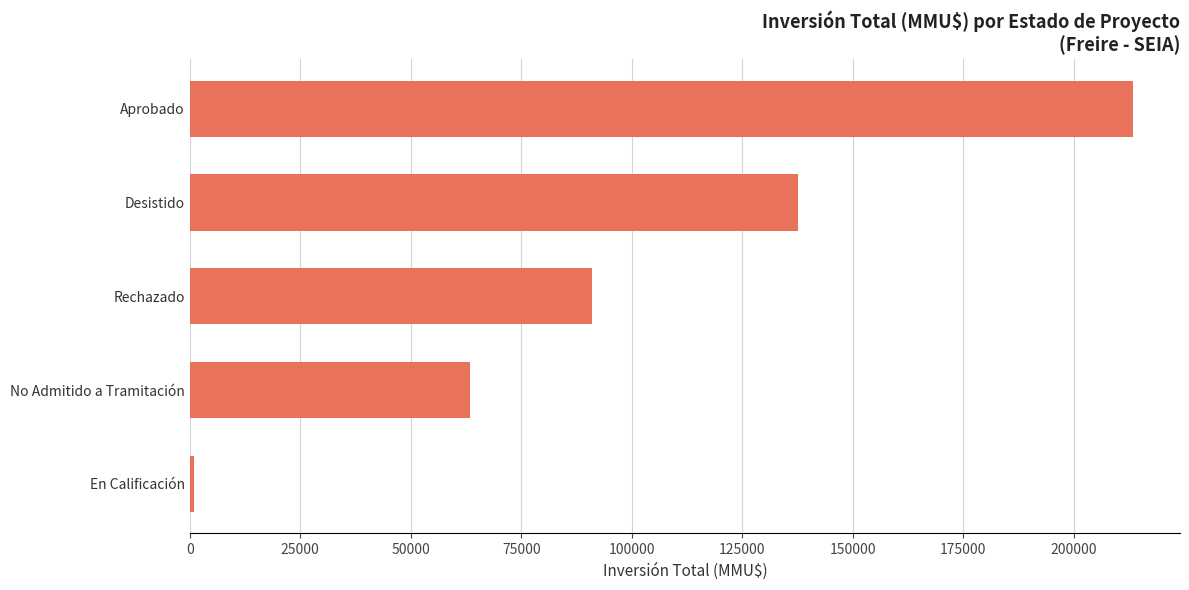

Which label corresponds to the largest value in the chart?

Aprobado